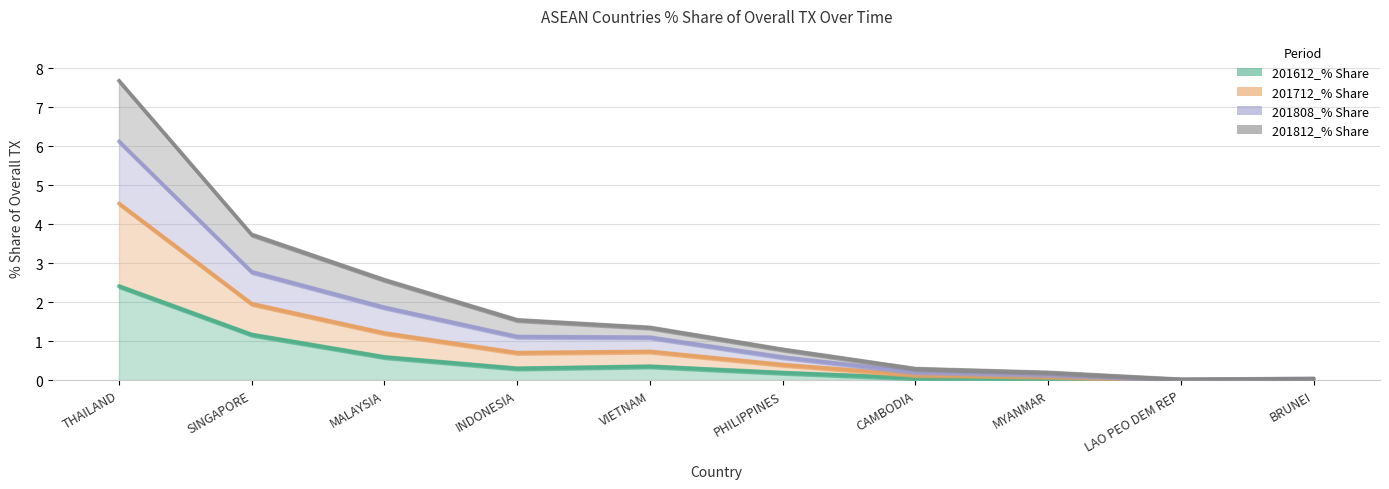

What is the difference between the maximum and minimum values in the 201712_% Share series?

4.5